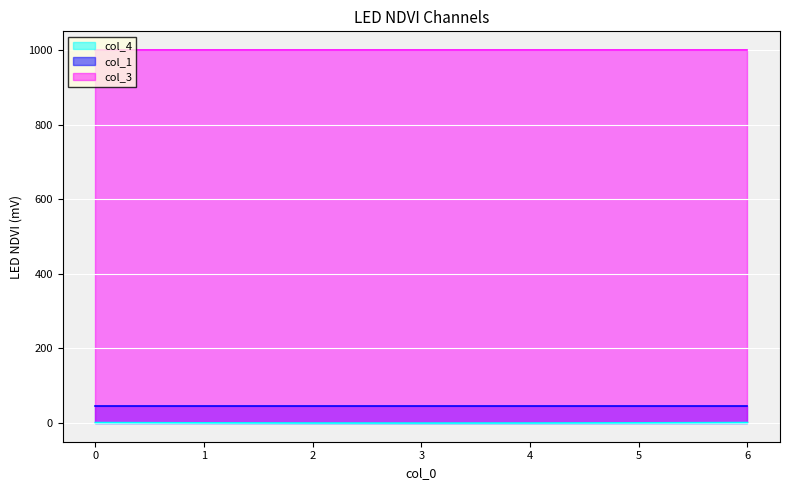

True or false: col_1 has more than 0 interior local peaks.

False